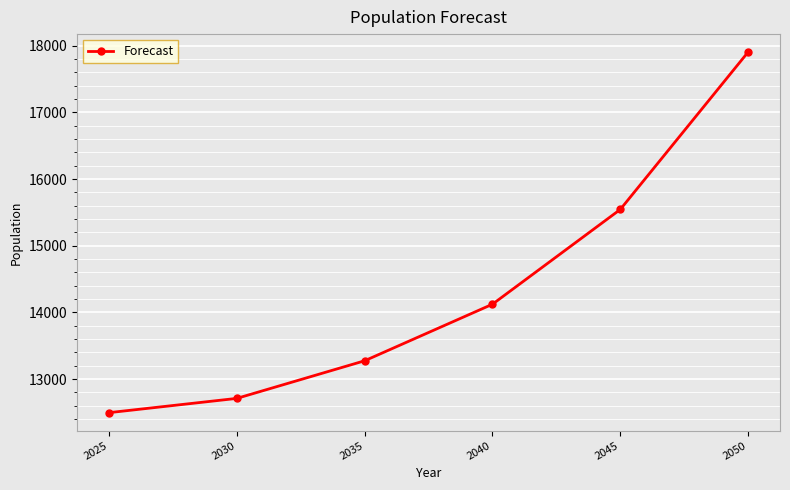

True or false: the data shows 4251 at 2025.

False